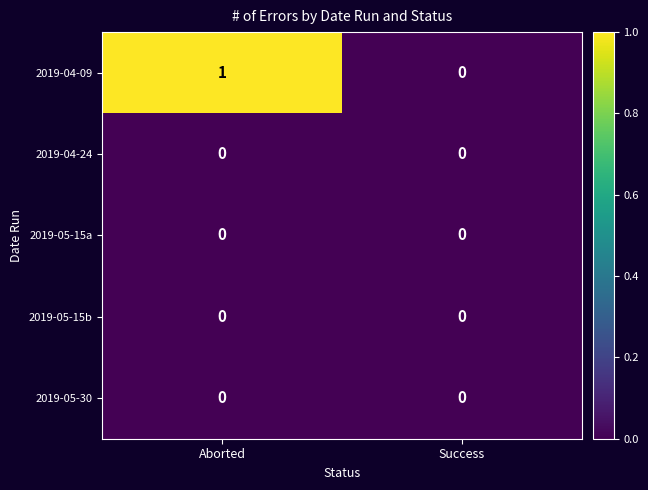

Which series has the largest total across all categories?

2019-04-09